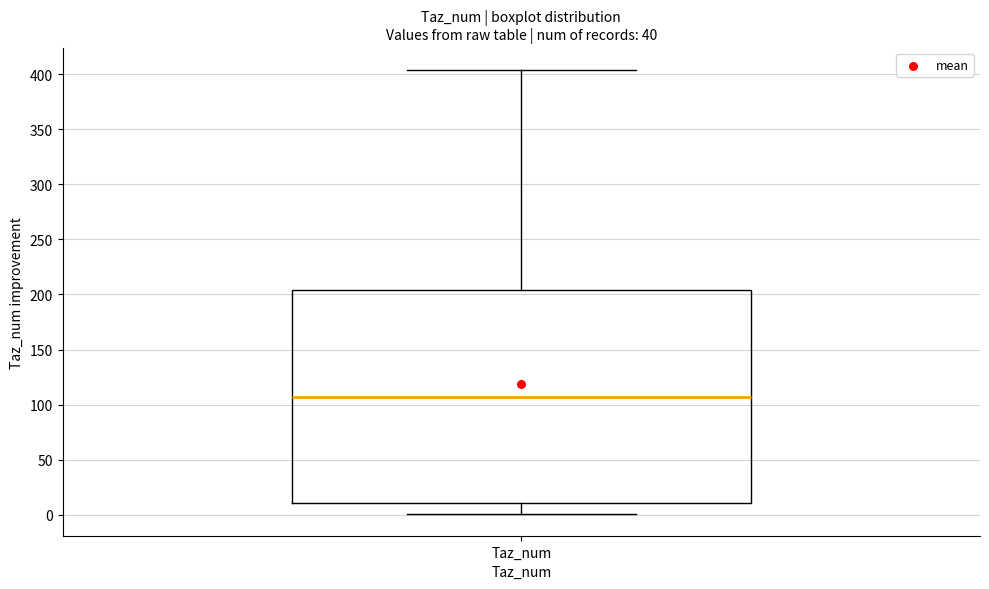

Transcribe this box plot: give where the median line is, the range the box spans, and where the two whiskers end, as read against the y-axis. The values are not printed on the chart, so give them approximately, as read against the axis.

median 105, box 10 to 205, whiskers 0 to 405